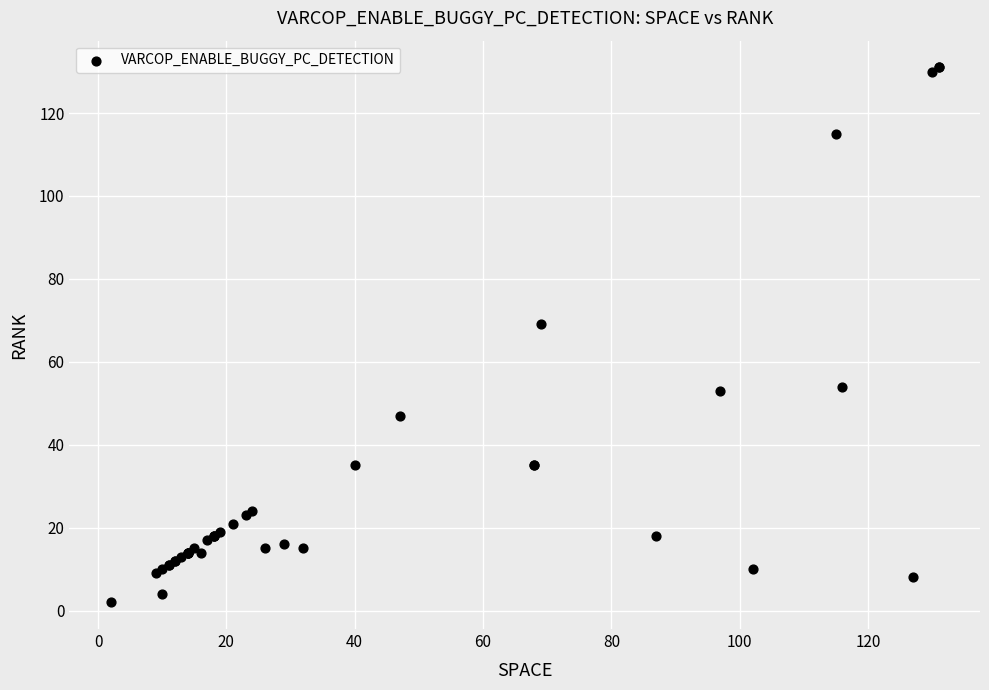

What Y value in the scatter plot is closest to 66?

69